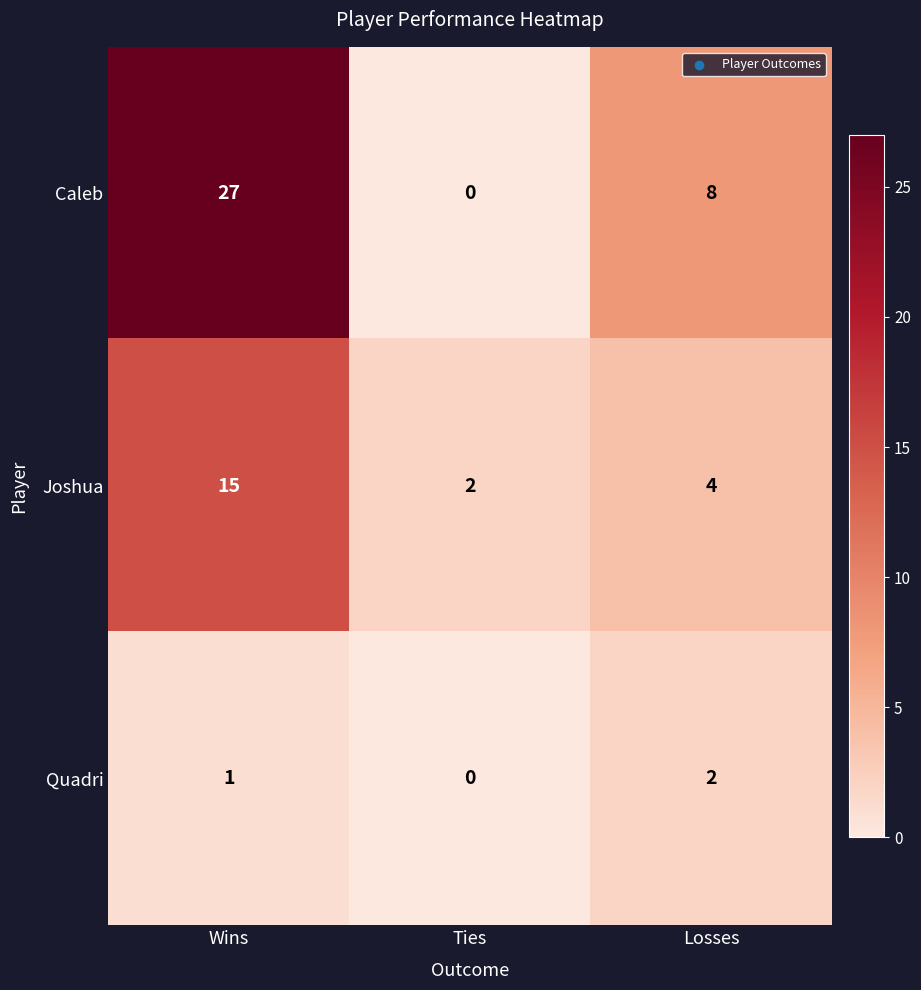

Which series has the widest spread of values?

Caleb